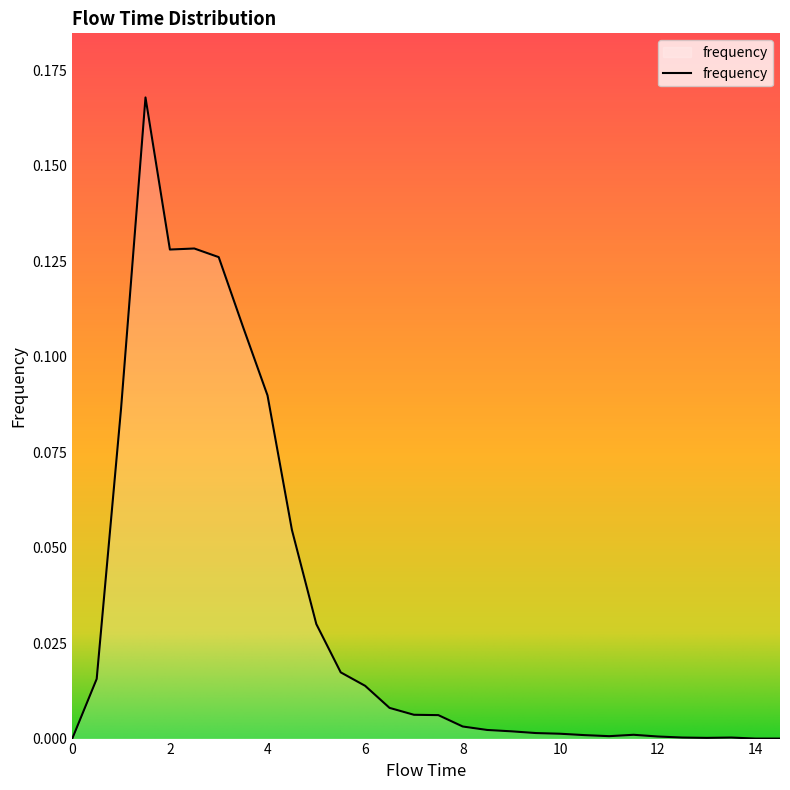

Rank the categories by value from highest to lowest.

1.5, 2.5, 2.0, 3.0, 3.5, 4.0, 1.0, 4.5, 5.0, 5.5, 0.5, 6.0, 6.5, 7.0, 7.5, 8.0, 8.5, 9.0, 9.5, 10.0, 11.5, 10.5, 11.0, 12.0, 12.5, 13.5, 13.0, 0.0, 14.0, 14.5